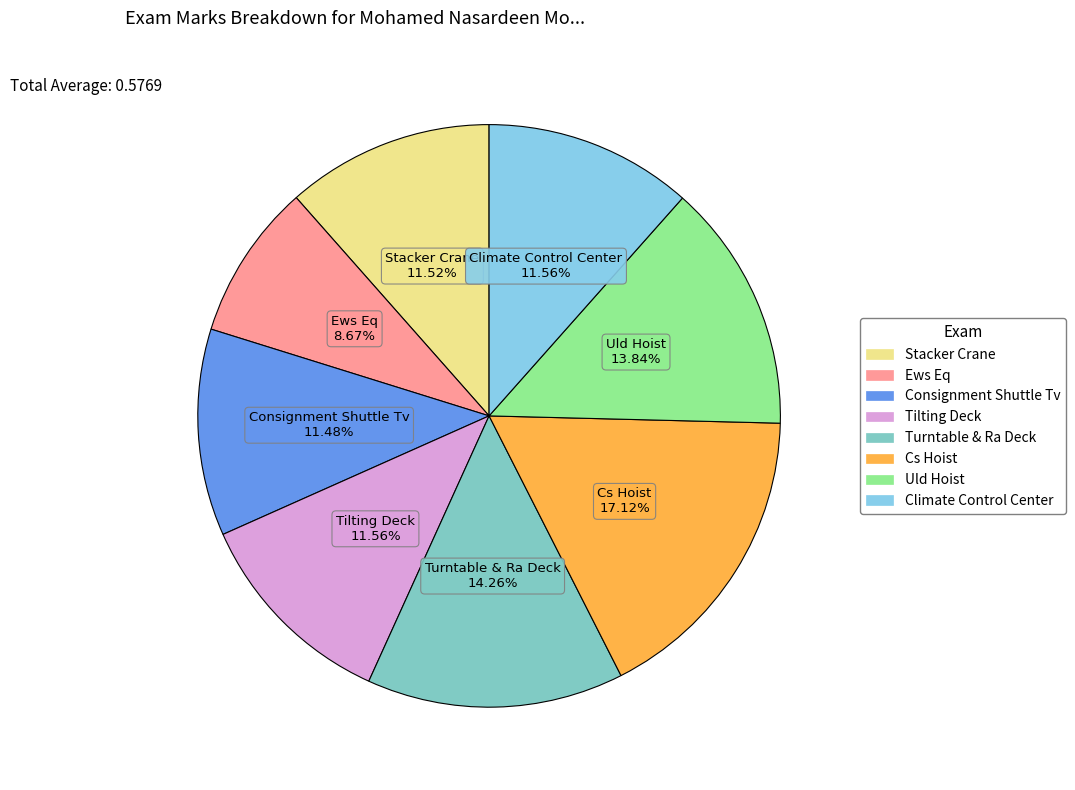

Between Uld Hoist and Consignment Shuttle Tv, which is larger?

Uld Hoist